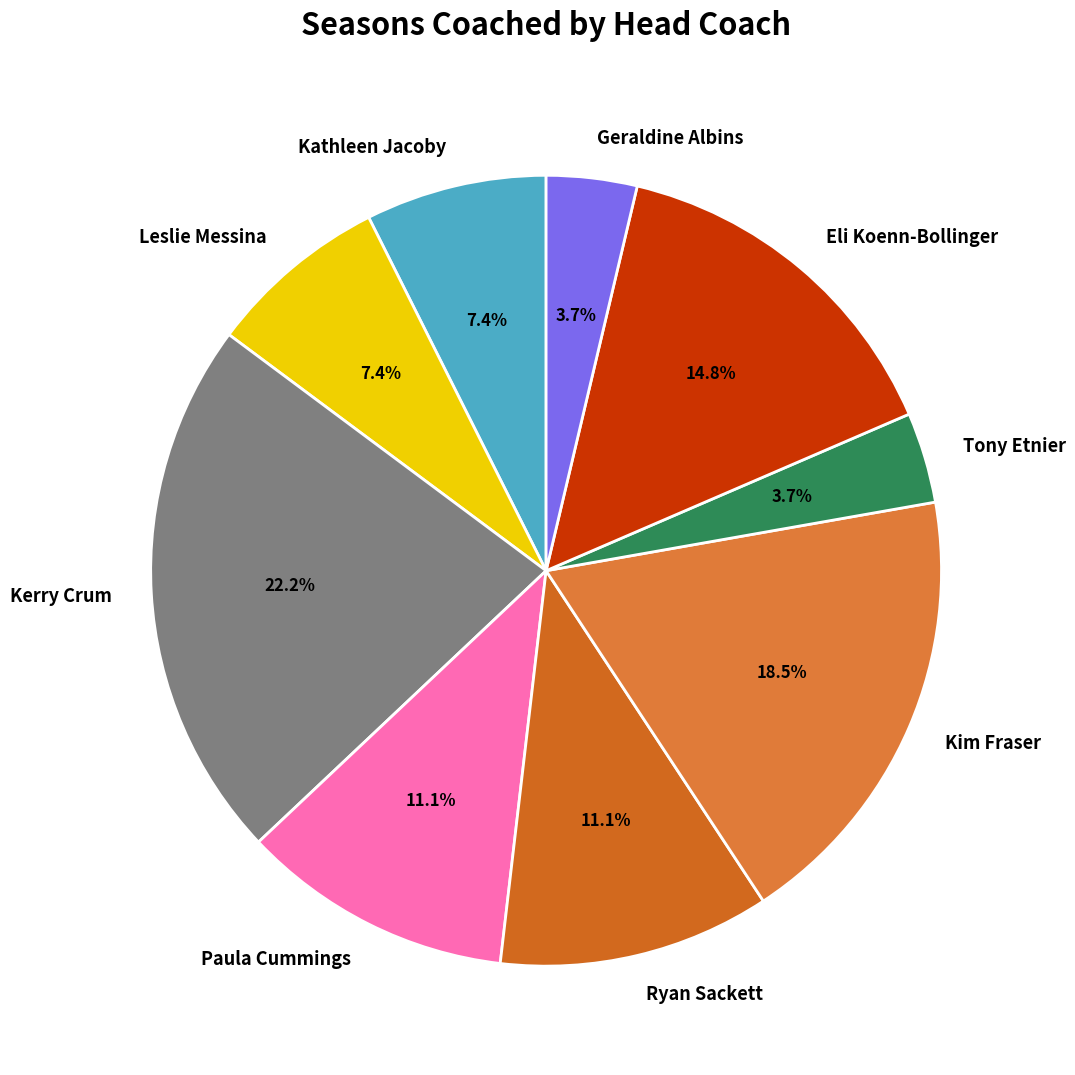

To the nearest percent, what is the average slice percentage?

11%